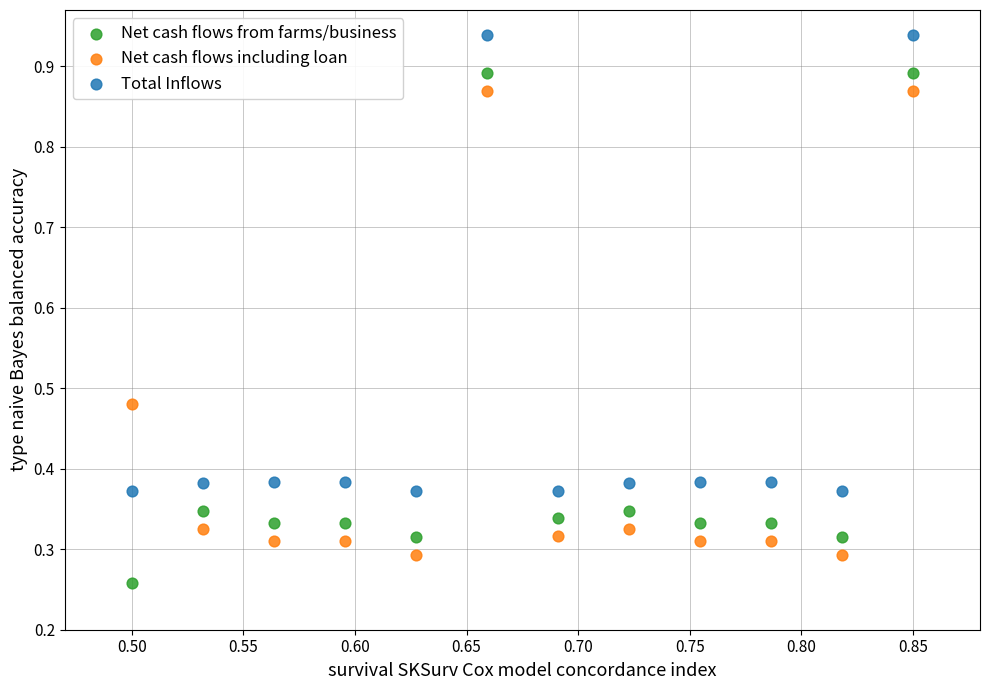

Which series contains the lowest Y value?

Net cash flows from farms/business